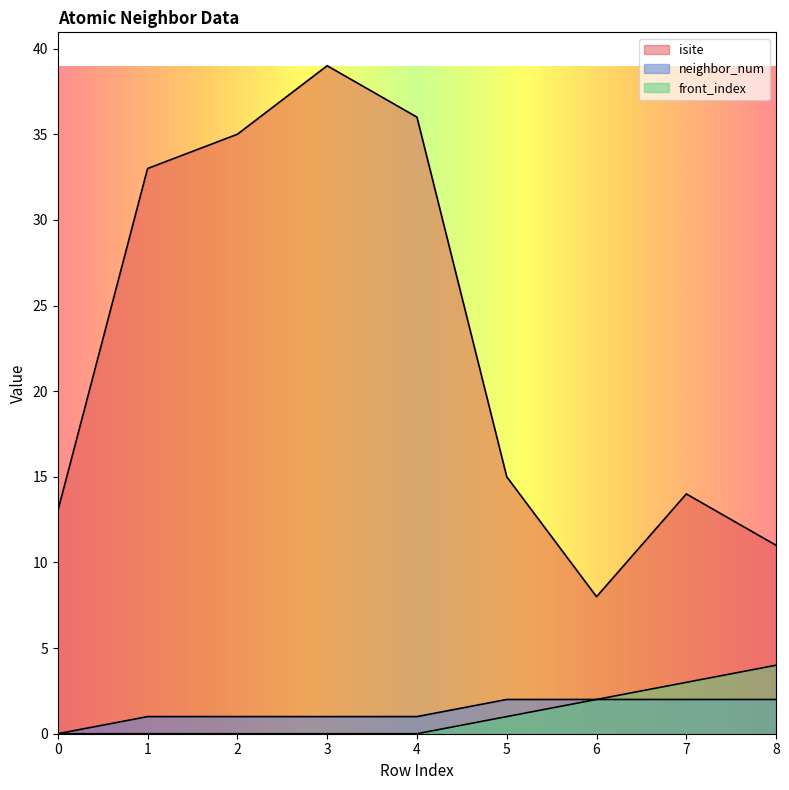

Does the chart display data point markers on the line(s)?

No